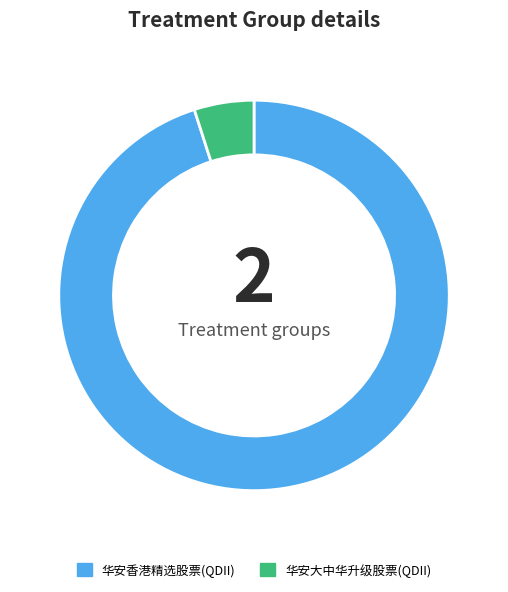

Is the sum of 华安香港精选股票(QDII) and 华安大中华升级股票(QDII) greater than half?

Yes